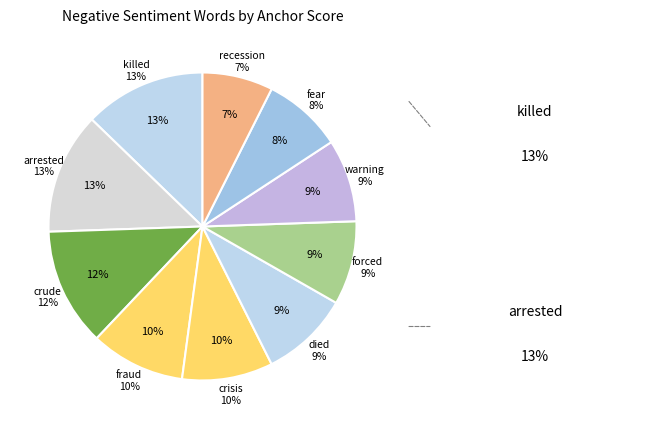

Count the number of slices in the pie.

10